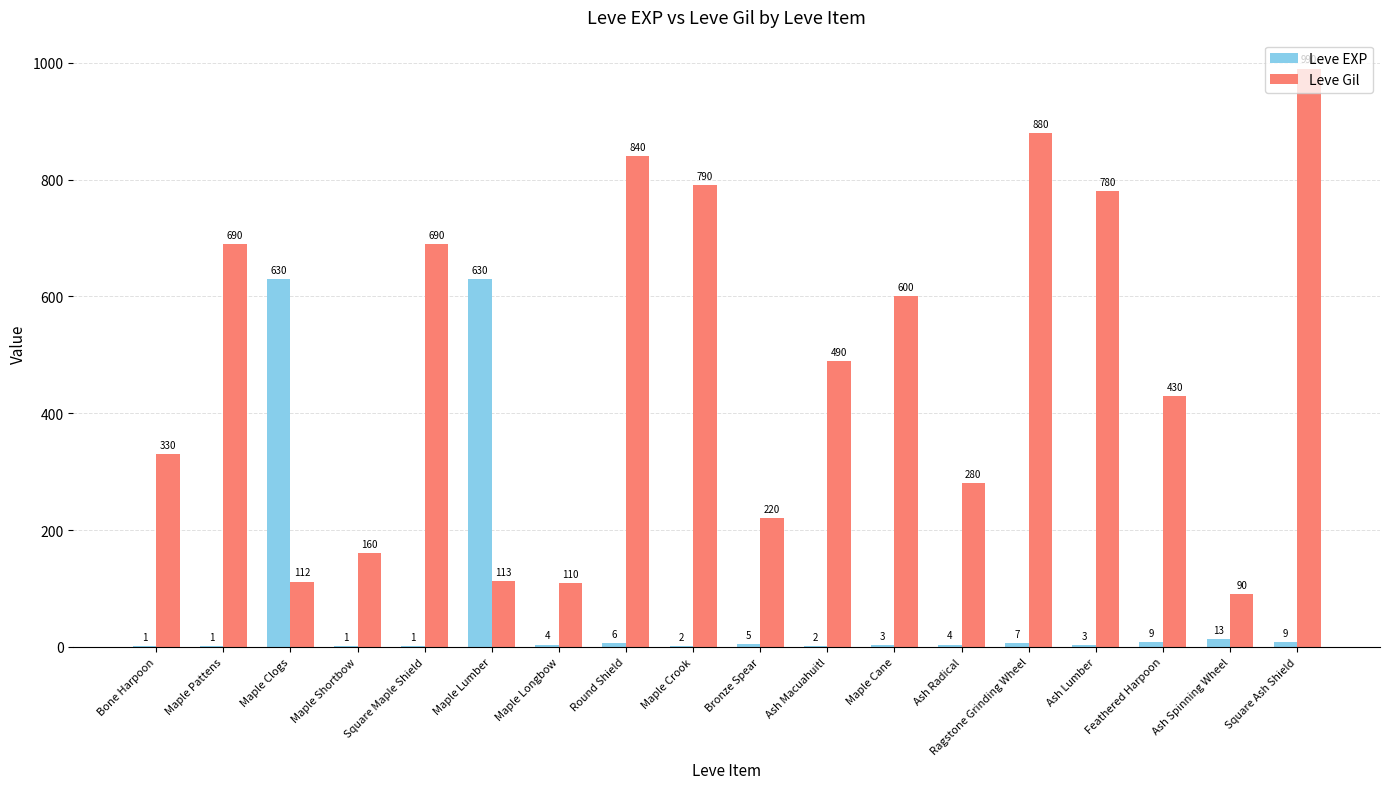

What are all the series names shown in the legend?

Leve EXP, Leve Gil